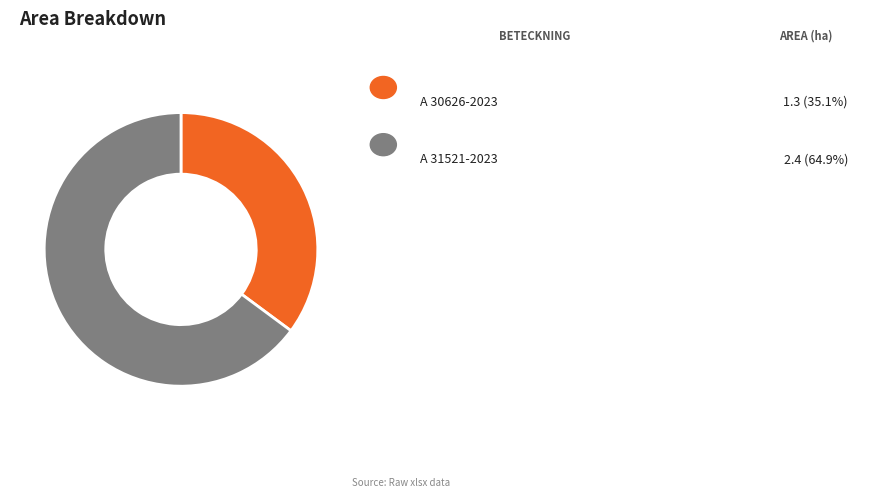

Does any single category account for the majority?

Yes